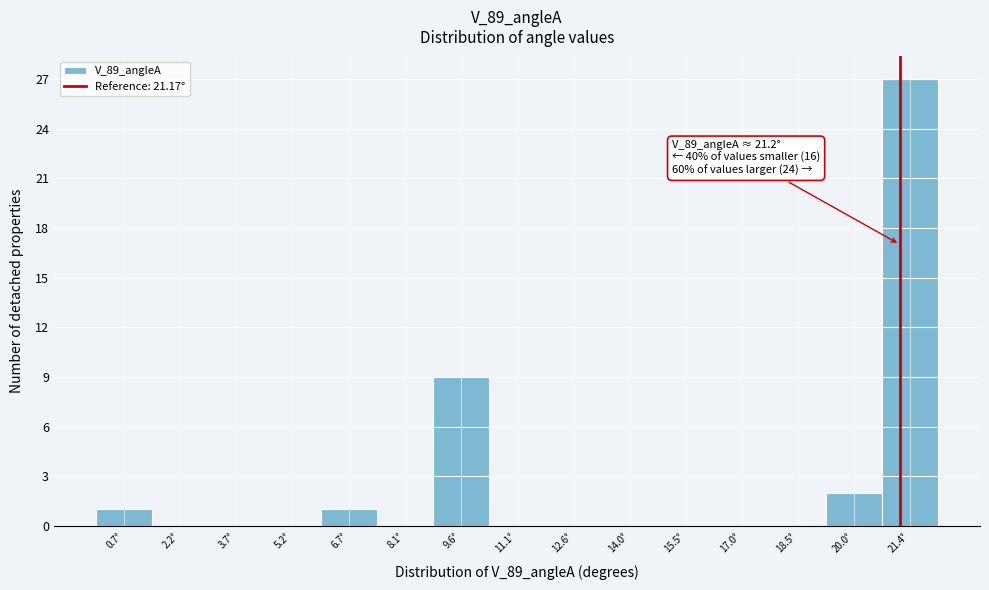

Over which range of the x-axis is the bar tallest?

20.8 to 22.2